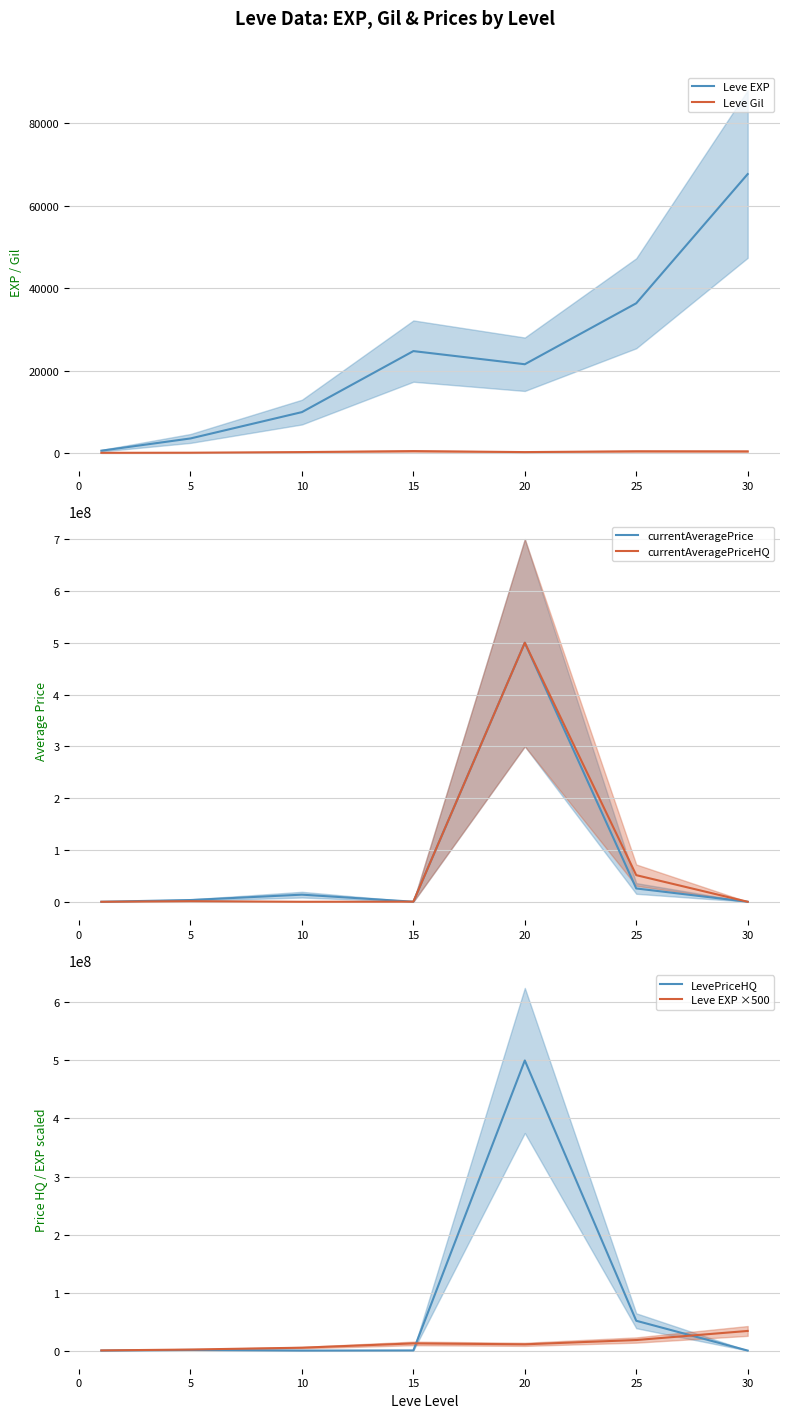

Which series has the largest total across all categories?

currentAveragePriceHQ